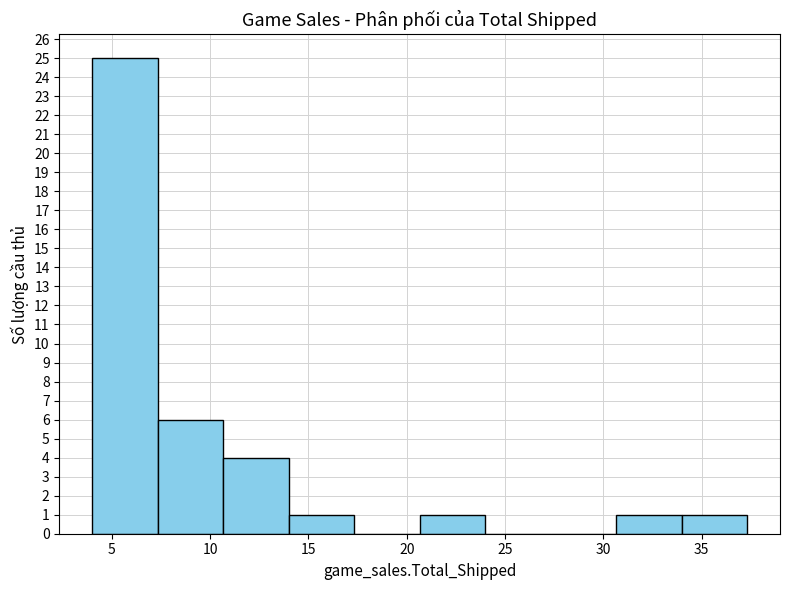

Reading left to right, transcribe this chart: for each bar, give the range it covers on the x-axis and its height. Neither the bar edges nor the heights are printed on the chart, so give them approximately, as read against the axes.

4.0 to 7.5: 25
7.5 to 10.5: 6
10.5 to 14.0: 4
14.0 to 17.5: 1
17.5 to 20.5: 0
20.5 to 24.0: 1
24.0 to 27.5: 0
27.5 to 30.5: 0
30.5 to 34.0: 1
34.0 to 37.5: 1